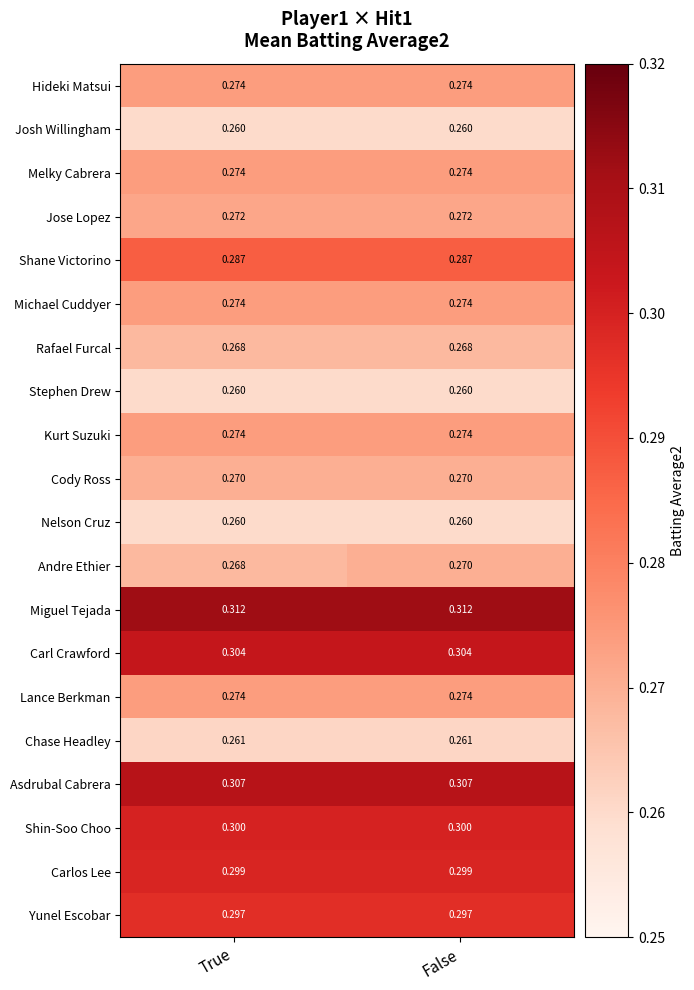

Which series has the largest total across all categories?

Miguel Tejada